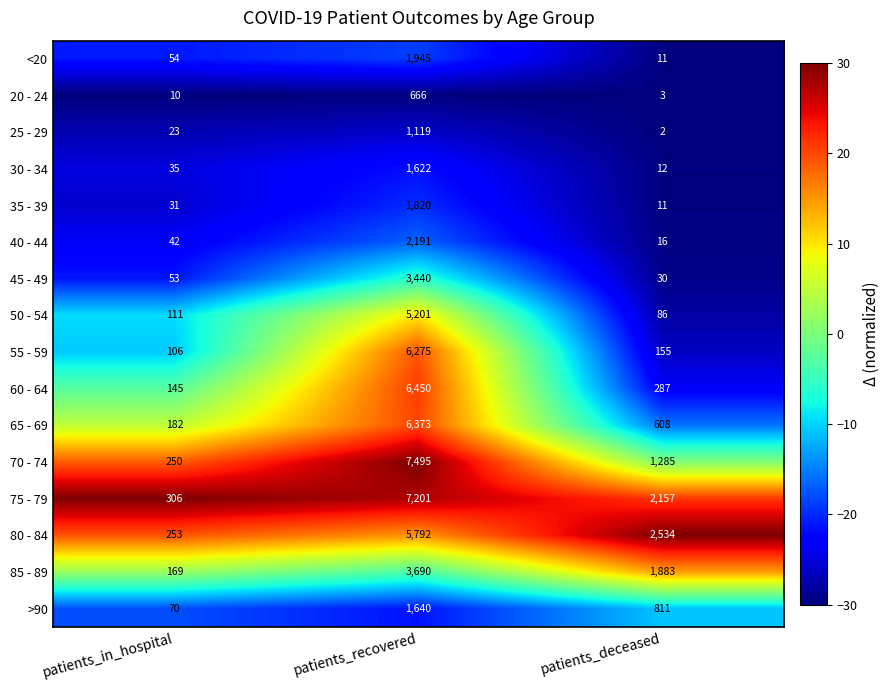

Rank the categories by 25 - 29 value from highest to lowest.

patients_recovered, patients_in_hospital, patients_deceased